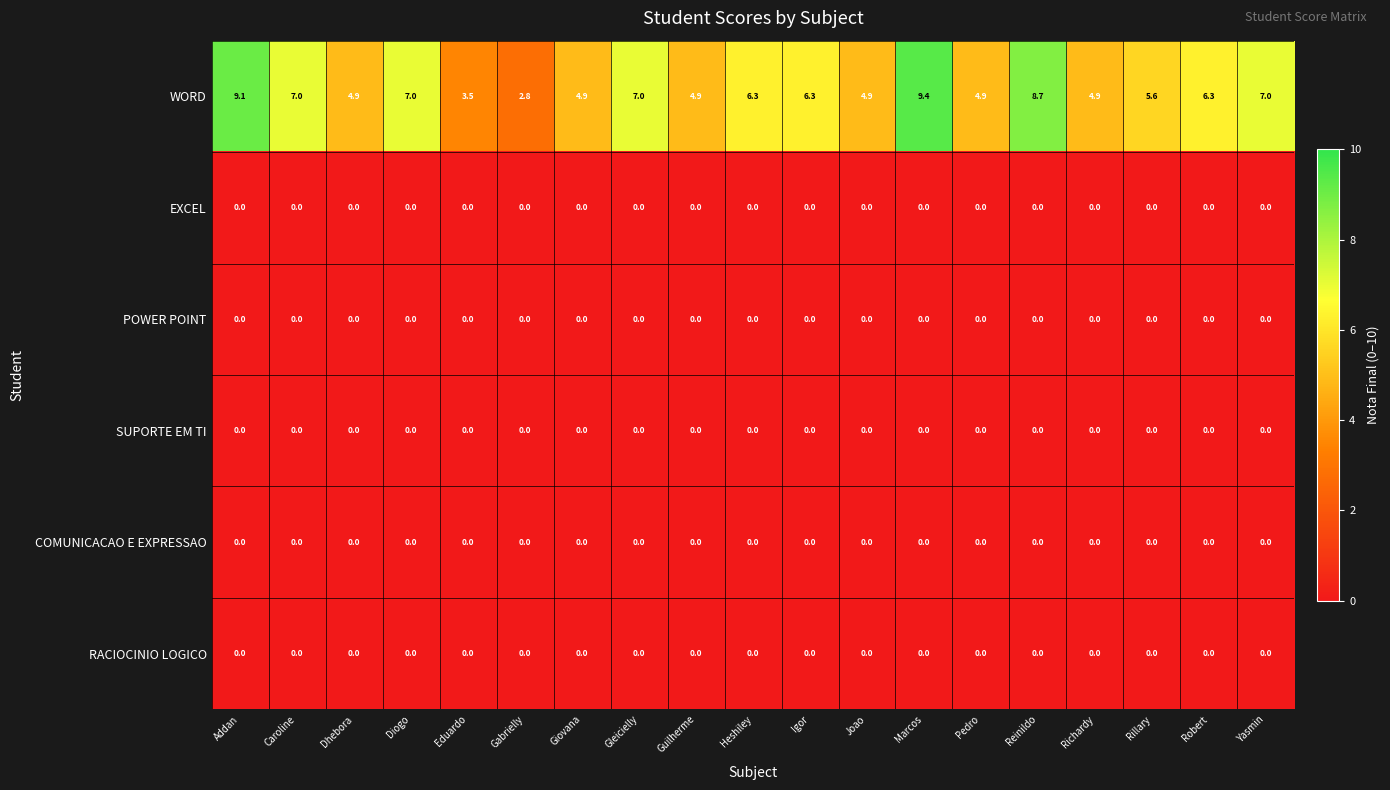

Which series has the largest total across all categories?

WORD